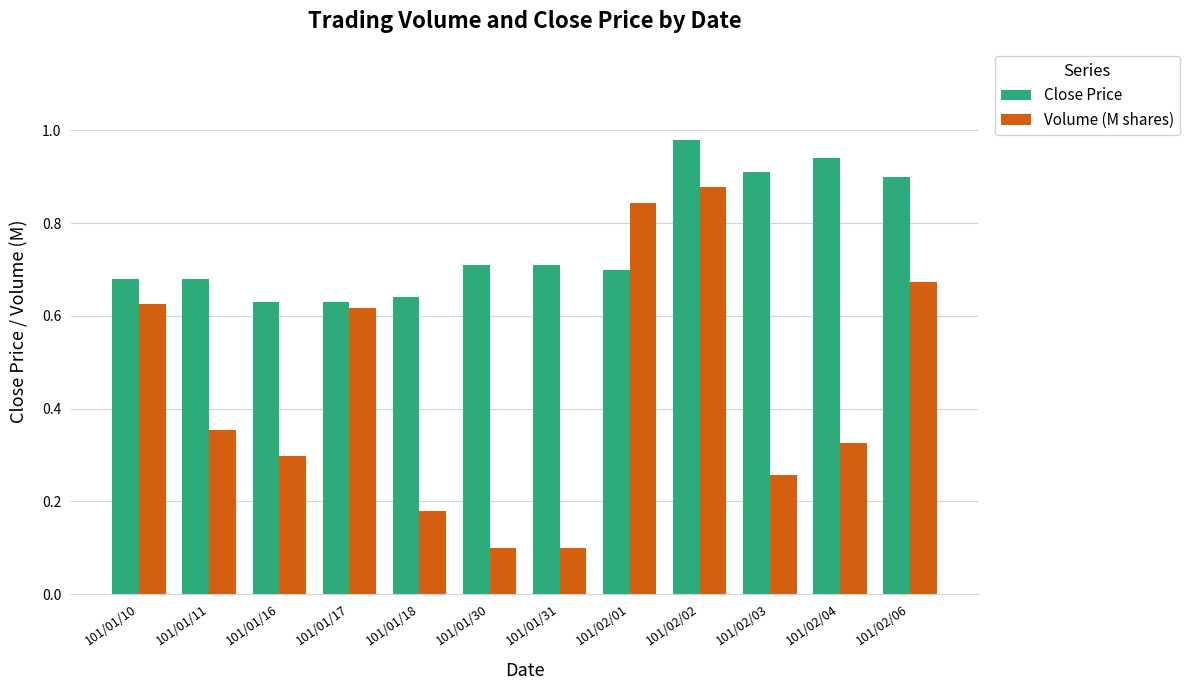

Does the chart contain any negative values?

No